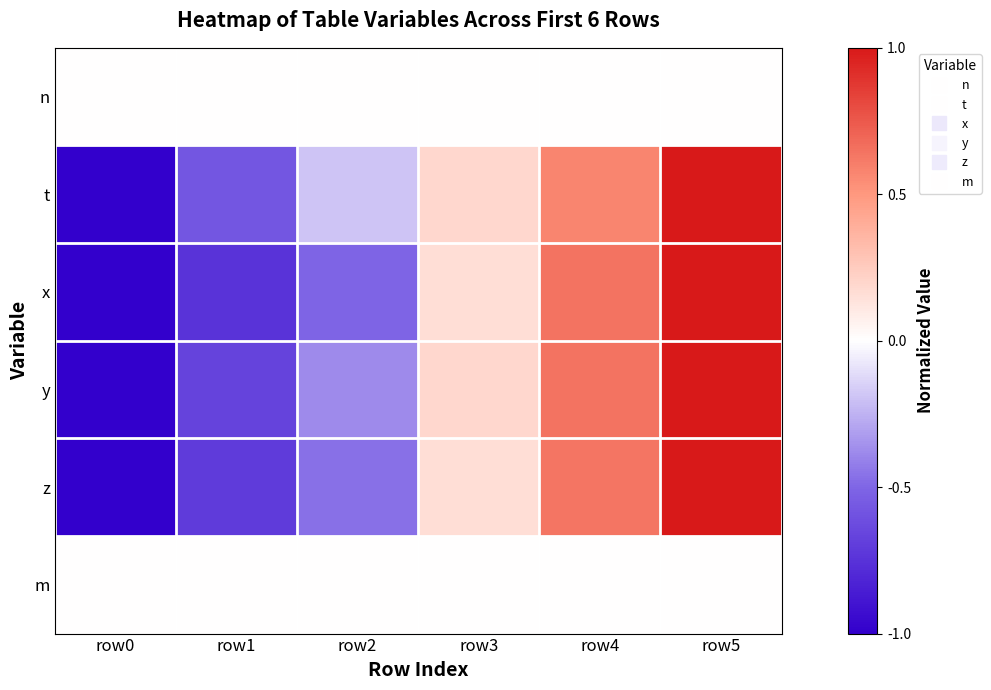

What is the spread (max minus min) of values at row0?

1.0